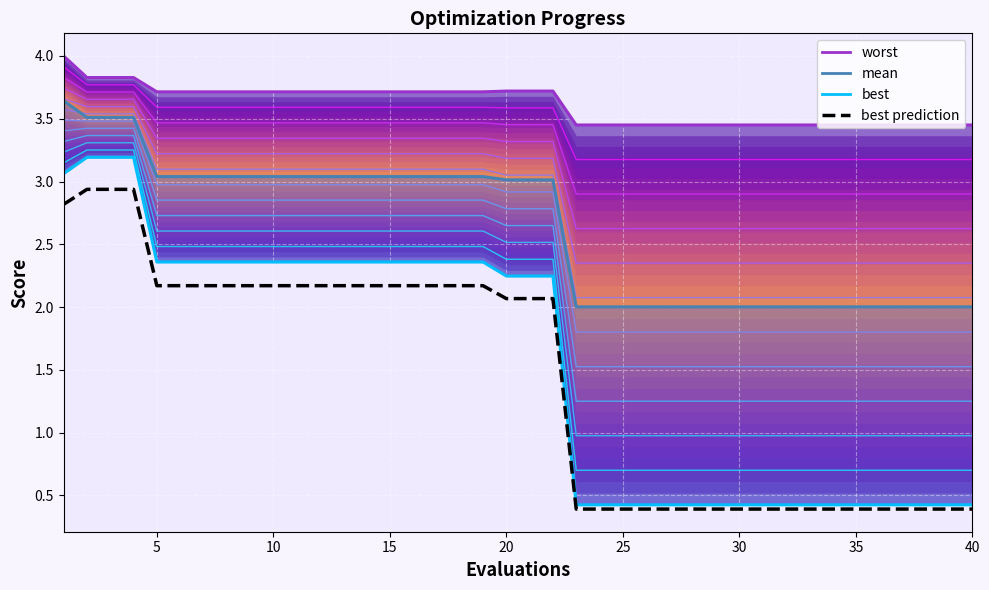

What is the total value across all series at 37?

6.3